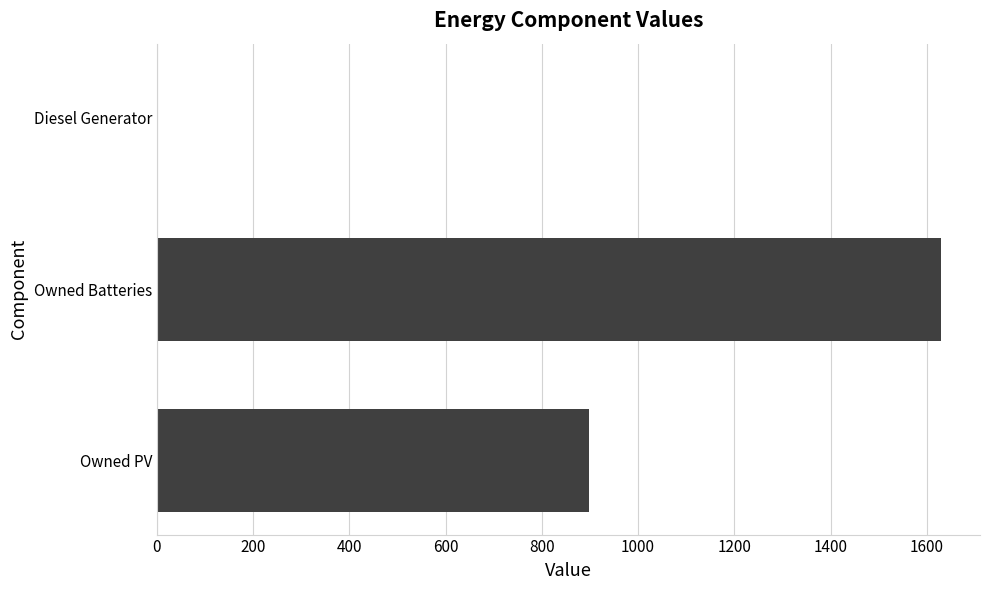

How many values are between 0 and 1629?

3